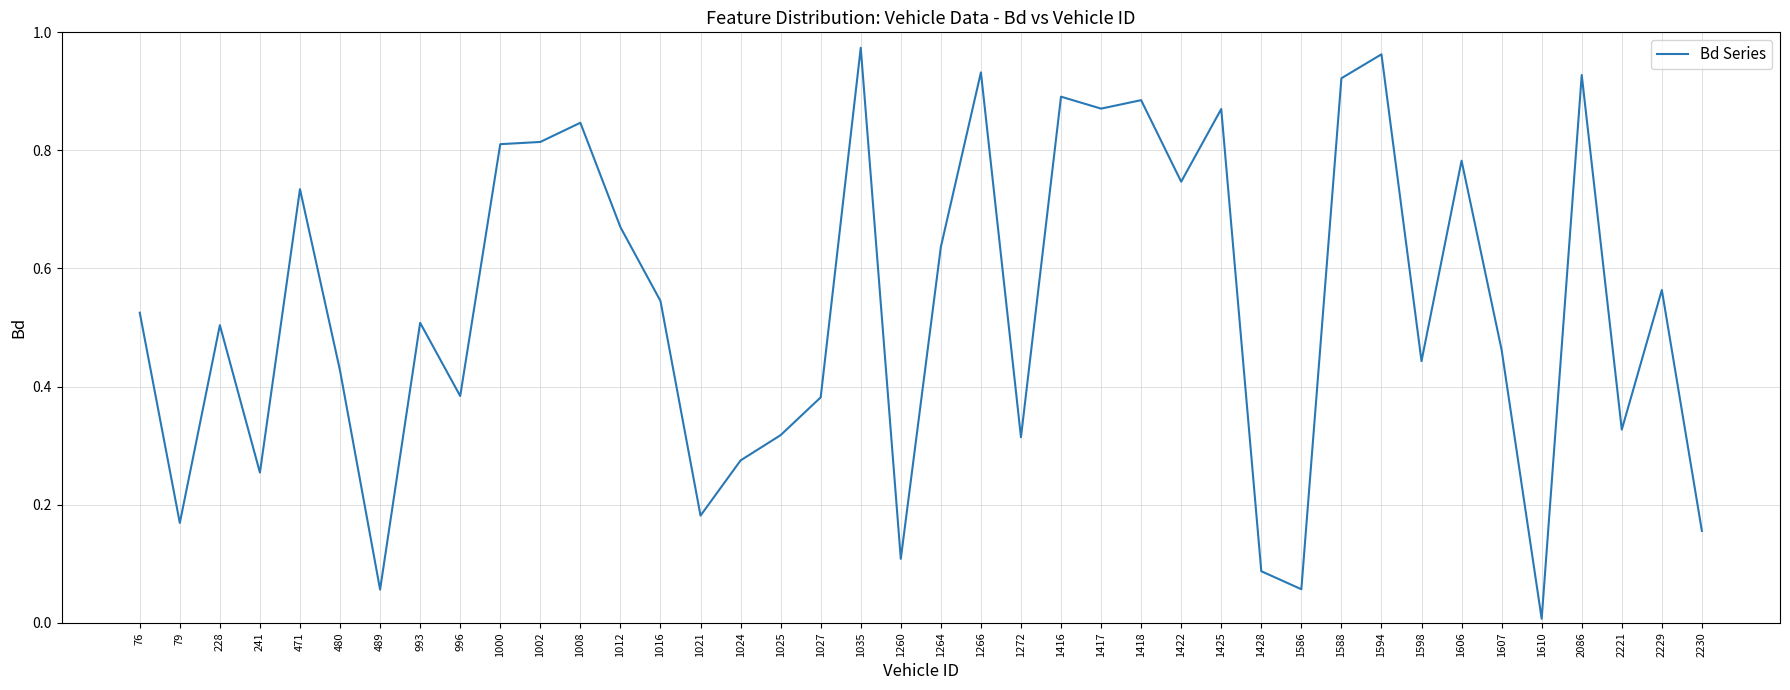

The value at 1016 is 0.5. True or false?

True